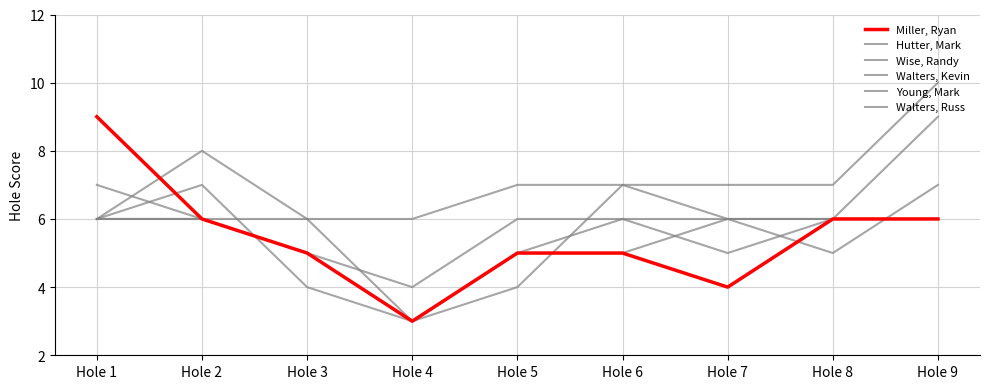

True or false: Young, Mark has more than 2 points higher than both neighbors.

False